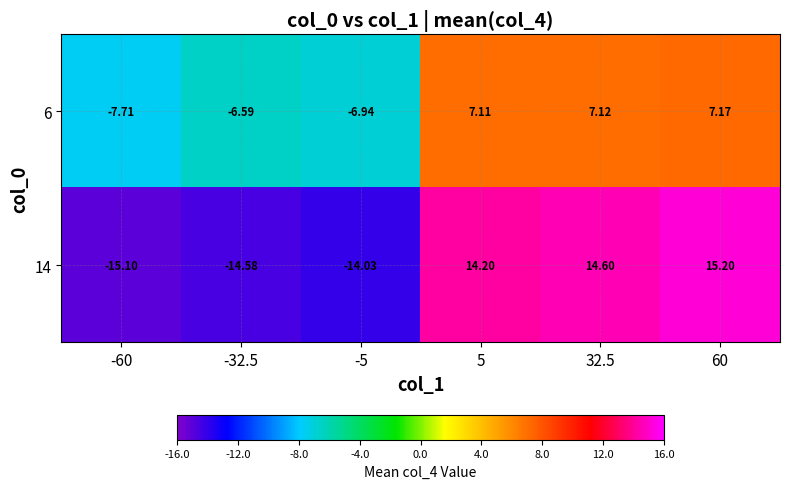

Which series has the largest total across all categories?

14